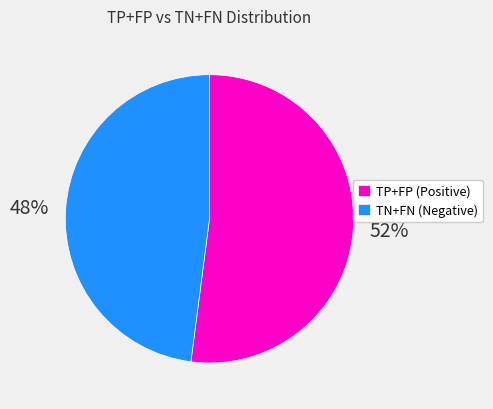

Is it true that TP+FP (Positive) is 52% of the pie?

True